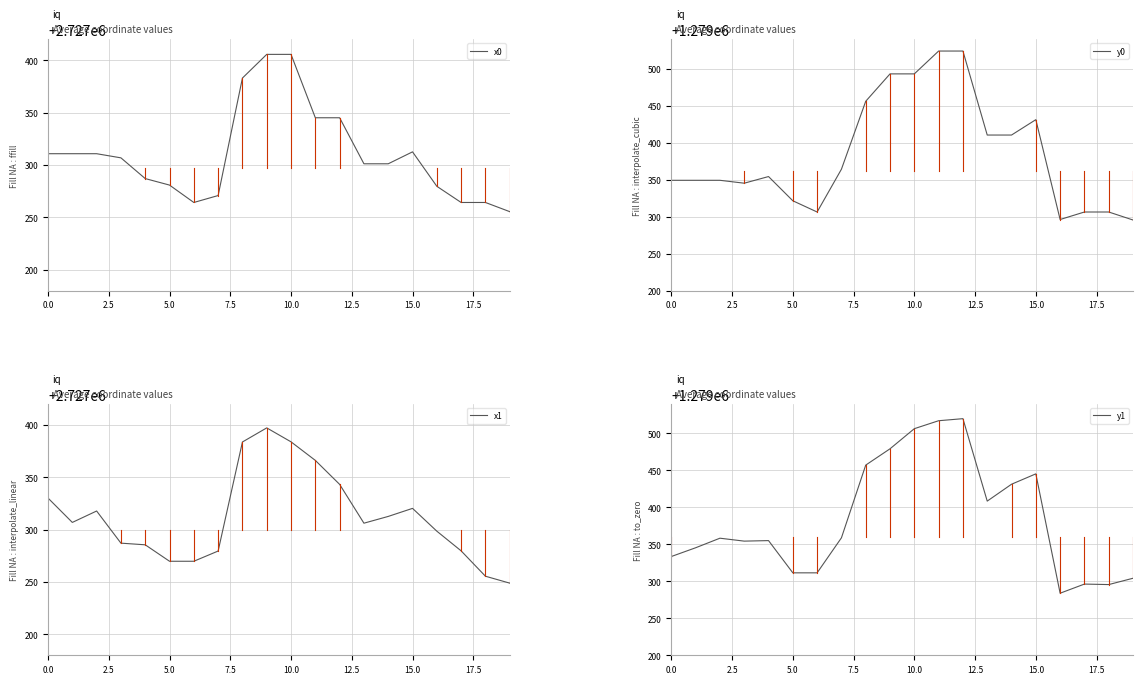

Reading left to right, transcribe all the data shown in this chart.

x0: 2727310.8	2727310.8	2727310.8	2727306.8	2727287.0	2727280.8	2727264.2	2727270.8	2727383.0	2727405.6	2727405.6	2727345.1	2727345.1	2727301.2	2727301.2	2727312.5	2727279.7	2727264.2	2727264.2	2727255.5
y0: 1279349.3	1279349.3	1279349.3	1279345.4	1279354.4	1279321.6	1279306.4	1279364.3	1279456.2	1279493.2	1279493.2	1279524.1	1279524.1	1279410.5	1279410.5	1279431.3	1279296.3	1279306.4	1279306.4	1279295.6
x1: 2727330.1	2727306.8	2727317.7	2727287.0	2727285.4	2727269.7	2727269.7	2727279.5	2727383.6	2727397.1	2727383.7	2727366.0	2727343.1	2727306.1	2727312.5	2727320.2	2727298.5	2727279.7	2727255.5	2727248.9
y1: 1279333.6	1279345.4	1279358.3	1279354.4	1279355.1	1279311.5	1279311.5	1279358.8	1279457.2	1279479.2	1279506.4	1279517.2	1279520.0	1279408.5	1279431.3	1279445.3	1279283.9	1279296.3	1279295.6	1279304.2